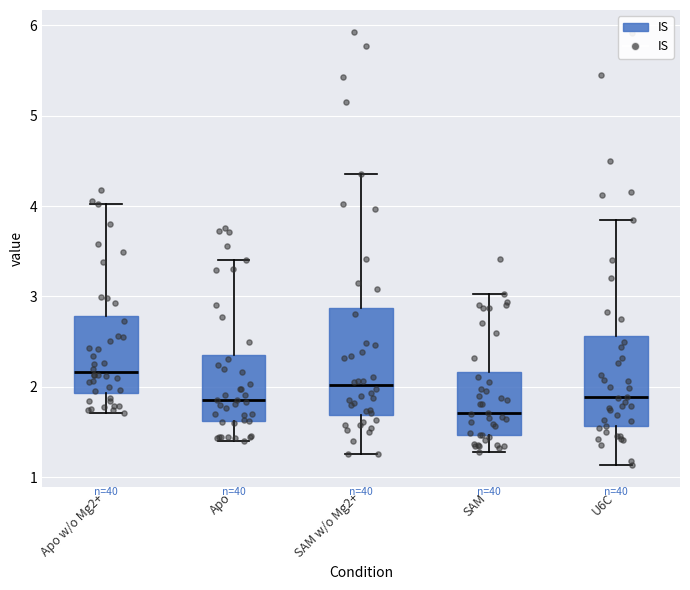

Reading left to right, read every box against the y-axis: the position of its median line, the range the box covers, and the ends of its whiskers. The values are not printed on the chart, so give them approximately, as read against the axis.

Apo w/o Mg2+: median 2.2, box 1.9 to 2.8, whiskers 1.7 to 4.0
Apo: median 1.9, box 1.6 to 2.4, whiskers 1.4 to 3.4
SAM w/o Mg2+: median 2.0, box 1.7 to 2.9, whiskers 1.3 to 4.4
SAM: median 1.7, box 1.5 to 2.2, whiskers 1.3 to 3.0
U6C: median 1.9, box 1.6 to 2.6, whiskers 1.1 to 3.9